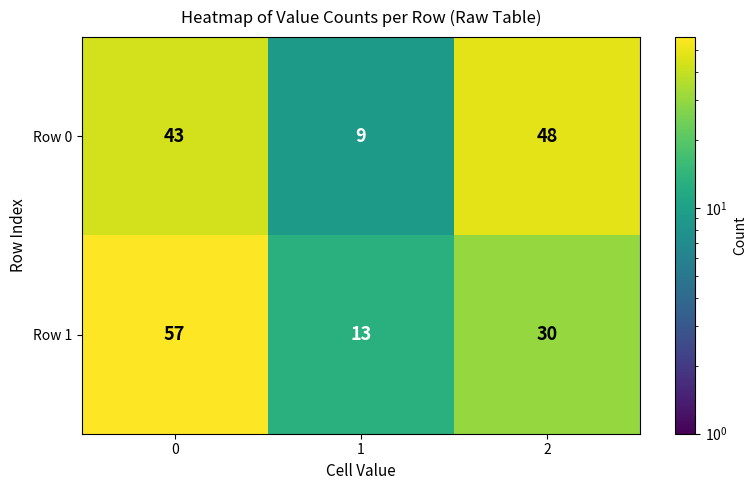

What is the greatest value displayed?

57